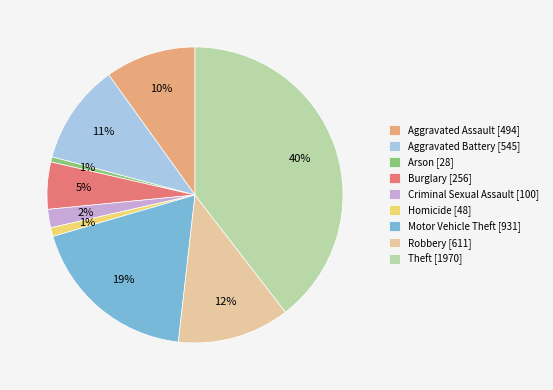

How many segments does this pie chart have?

9